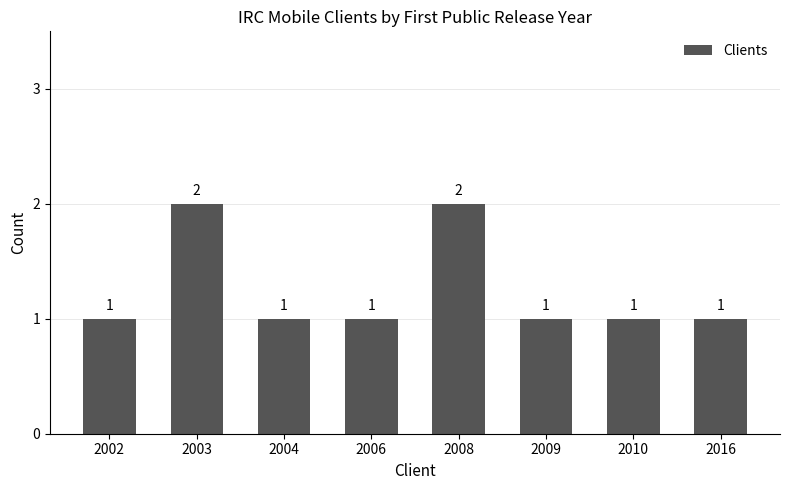

Approximately how many times larger is the value at 2006 compared to 2010?

1.0